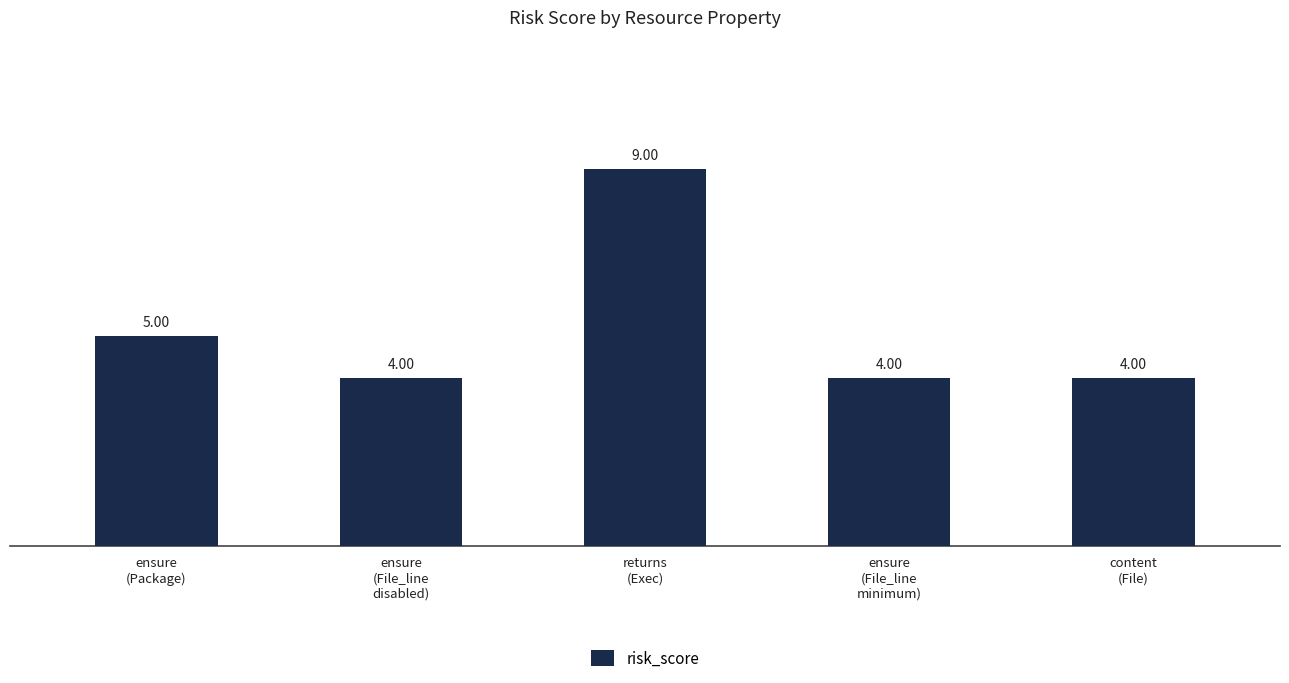

What is the difference between the maximum and second lowest values?

5